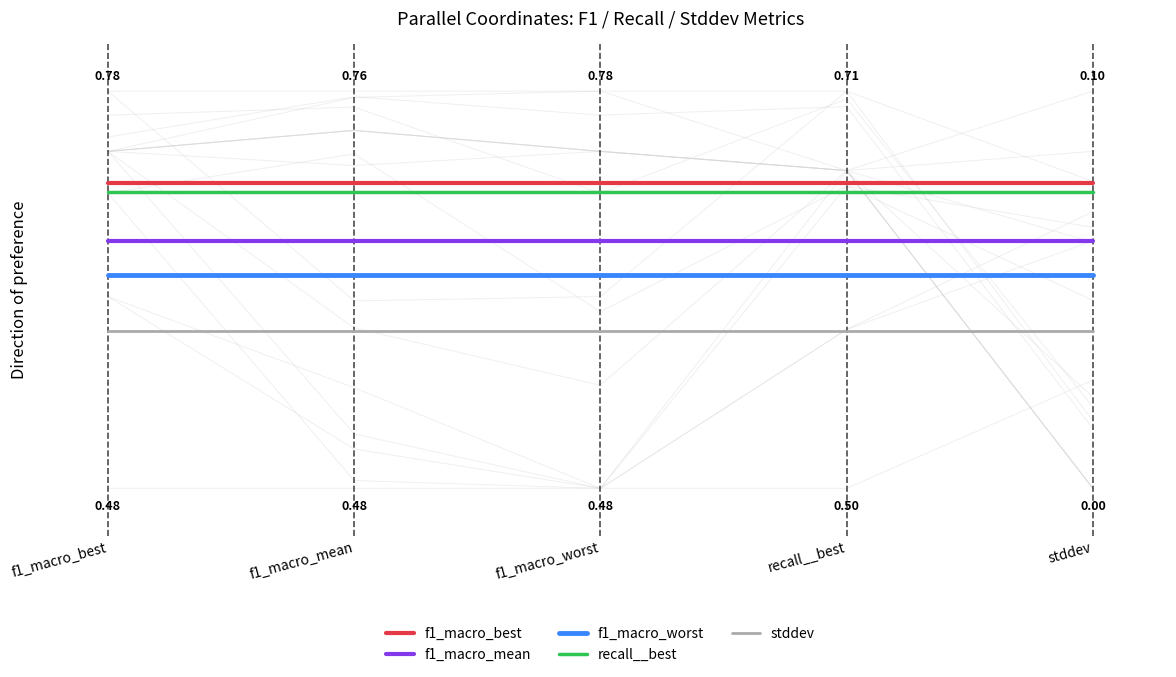

What position from the right is f1_macro_mean?

4